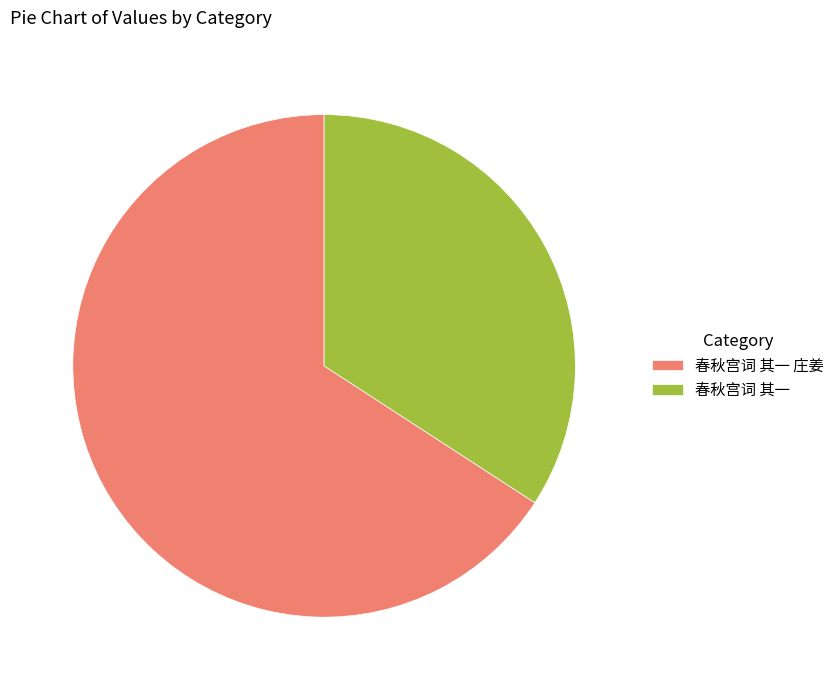

True or false: 春秋宫词 其一 庄姜 accounts for 55% of the total.

False